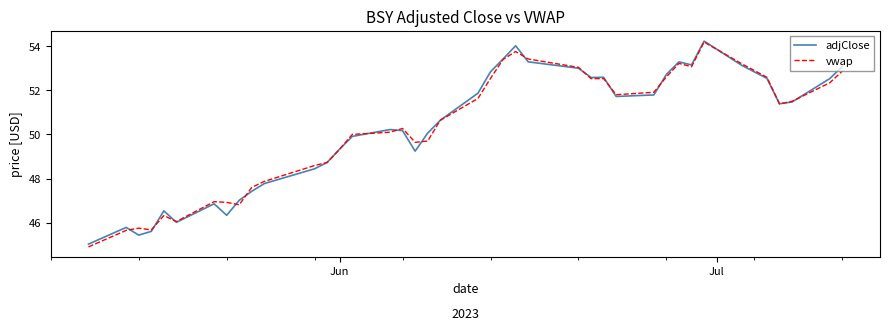

What is the minimum value shown in the chart?

44.9